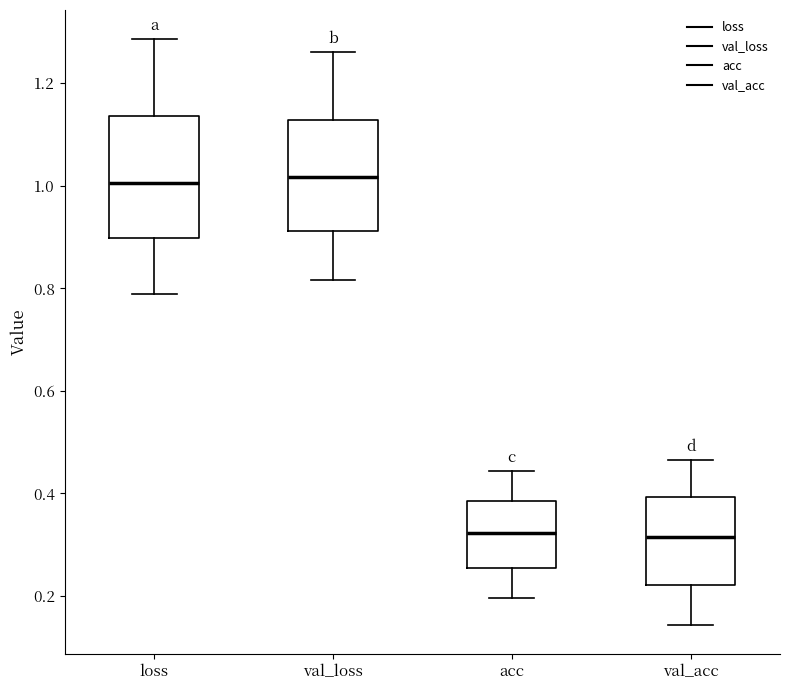

Which box is the tallest, from its lower edge to its upper edge?

loss